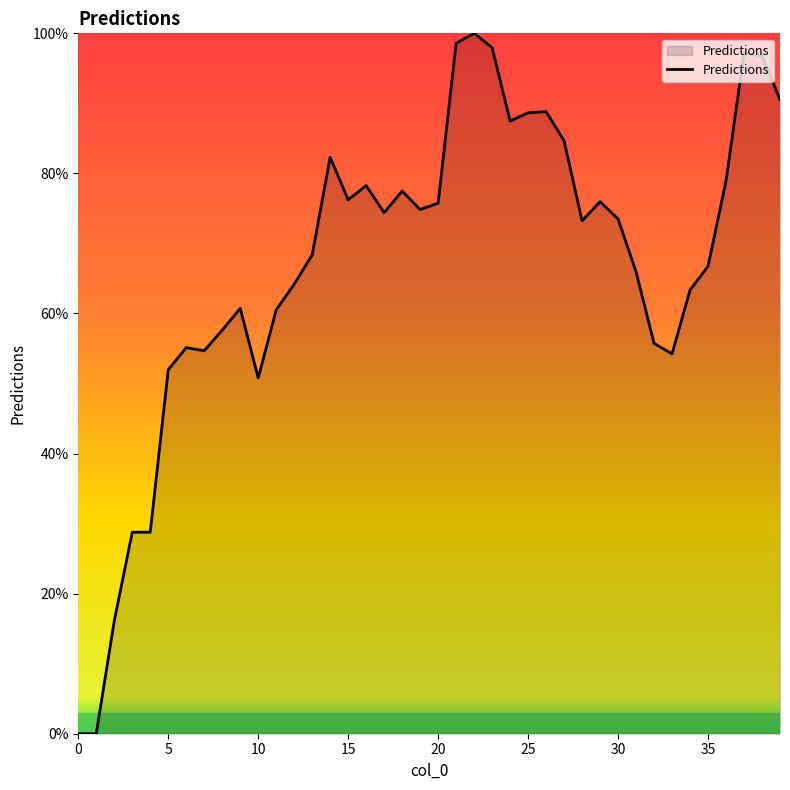

Count the number of categories in the chart.

40